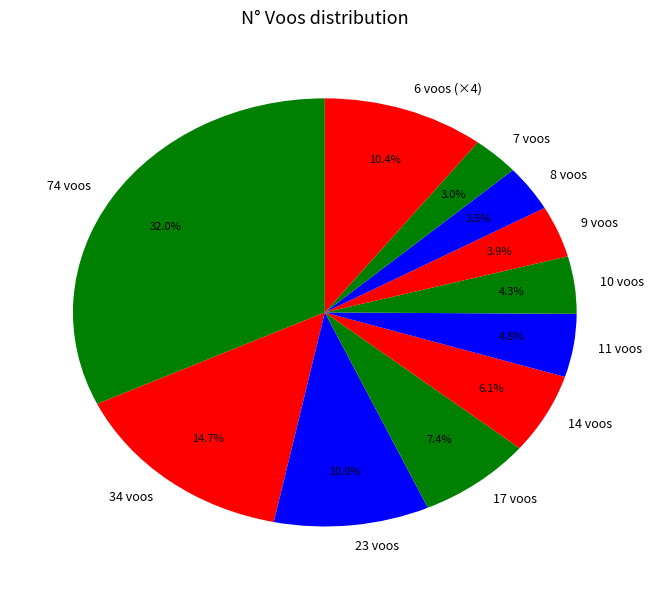

What is the largest slice in the pie chart?

74 voos